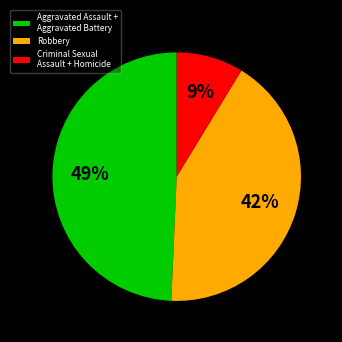

To the nearest percent, what is the average slice percentage?

33%